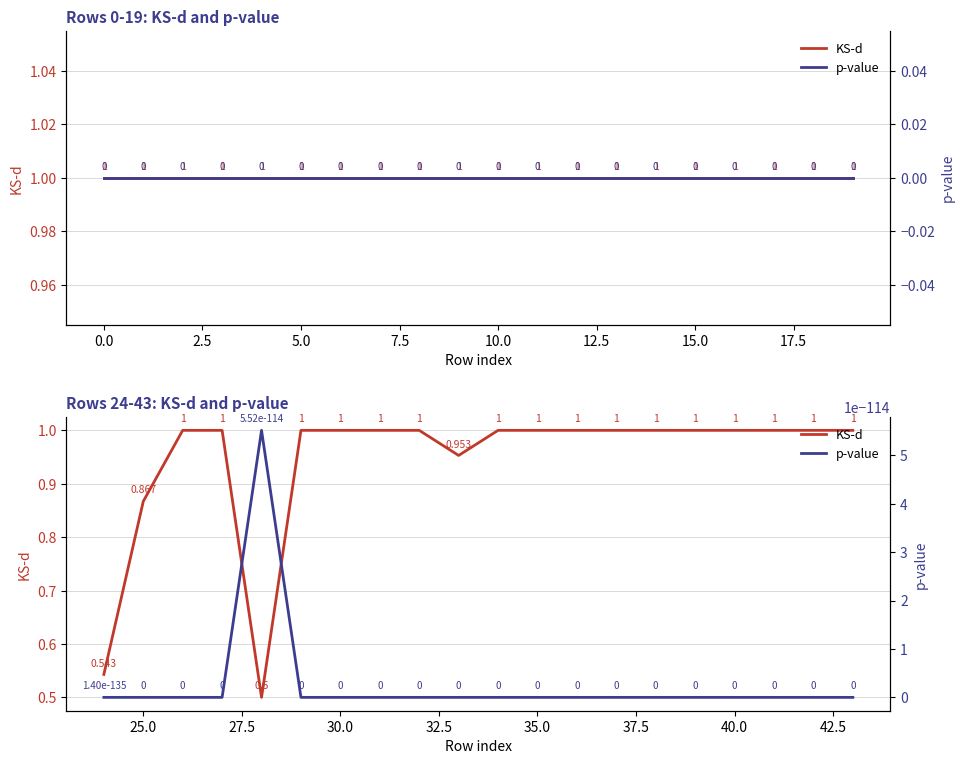

What are all the series names shown in the legend?

KS-d, p-value